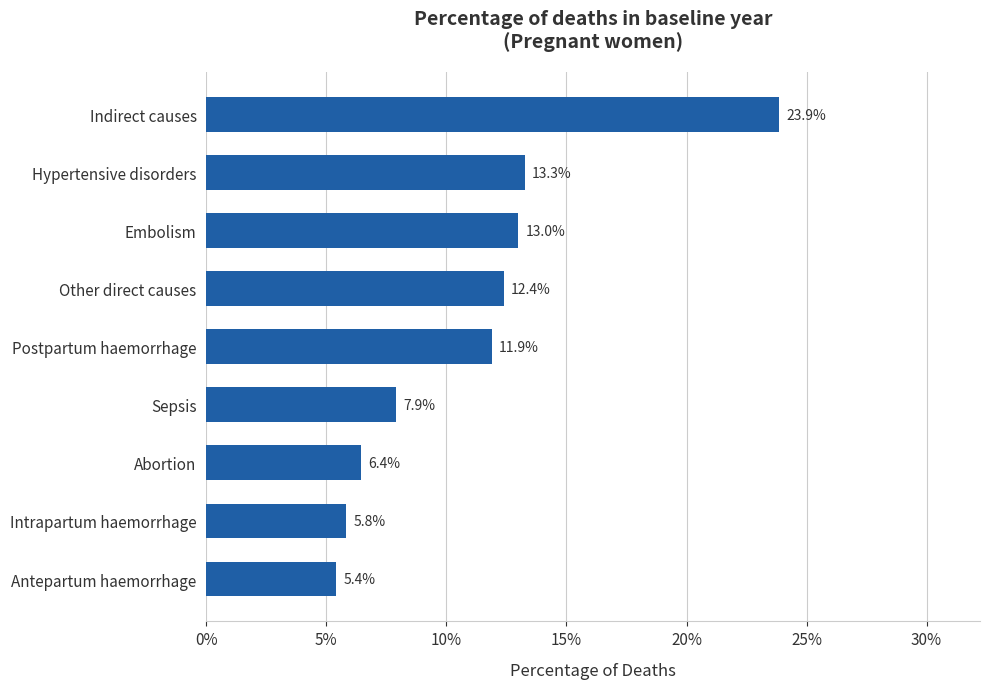

What is the maximum value shown in the chart?

0.2